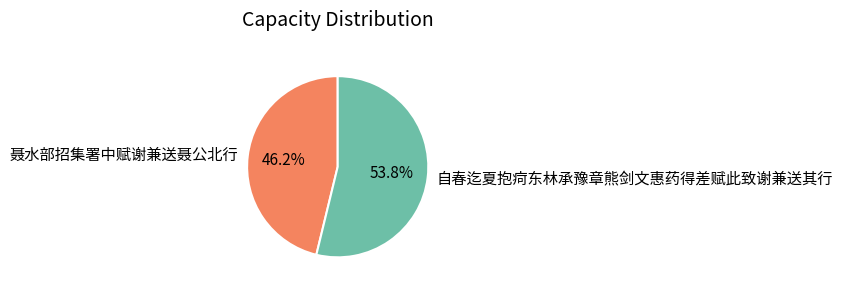

To the nearest percent, what percentage of the pie is 聂水部招集署中赋谢兼送聂公北行?

46%